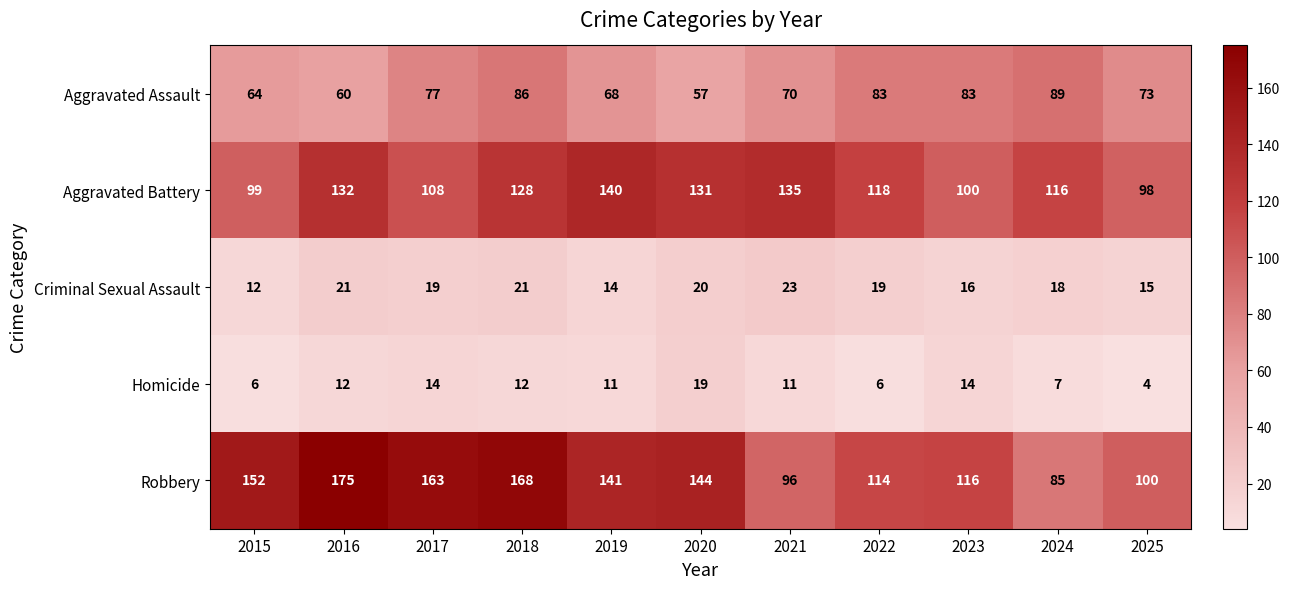

At which category is the sum across all series the highest?

2018